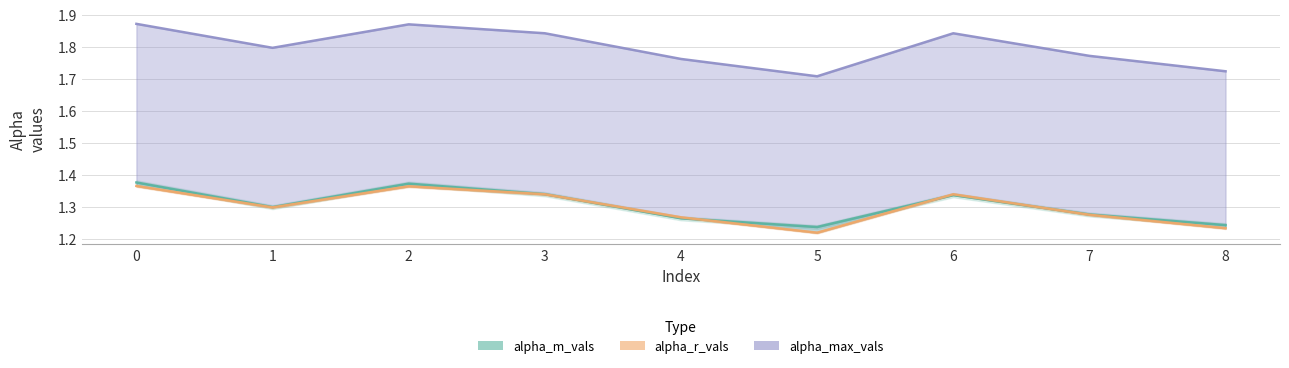

Reading left to right, list all the values displayed in this chart.

alpha_max_vals: 1.9	1.8	1.9	1.8	1.8	1.7	1.8	1.8	1.7
alpha_m_vals: 1.4	1.3	1.4	1.3	1.3	1.2	1.3	1.3	1.2
alpha_r_vals: 1.4	1.3	1.4	1.3	1.3	1.2	1.3	1.3	1.2